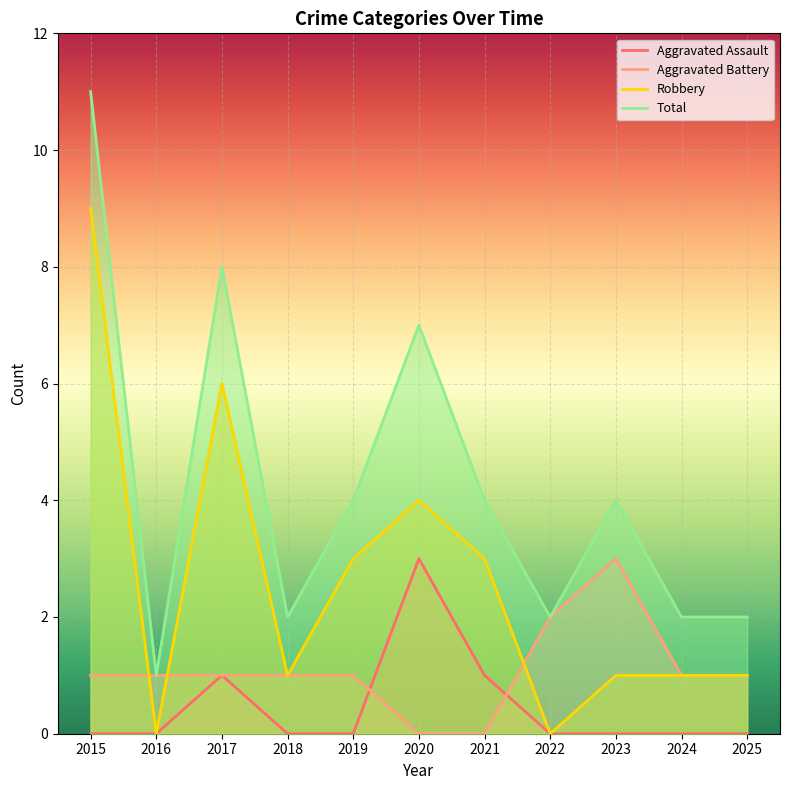

Which series ends up on top after the final intersection of Aggravated Battery and Aggravated Assault?

Aggravated Battery